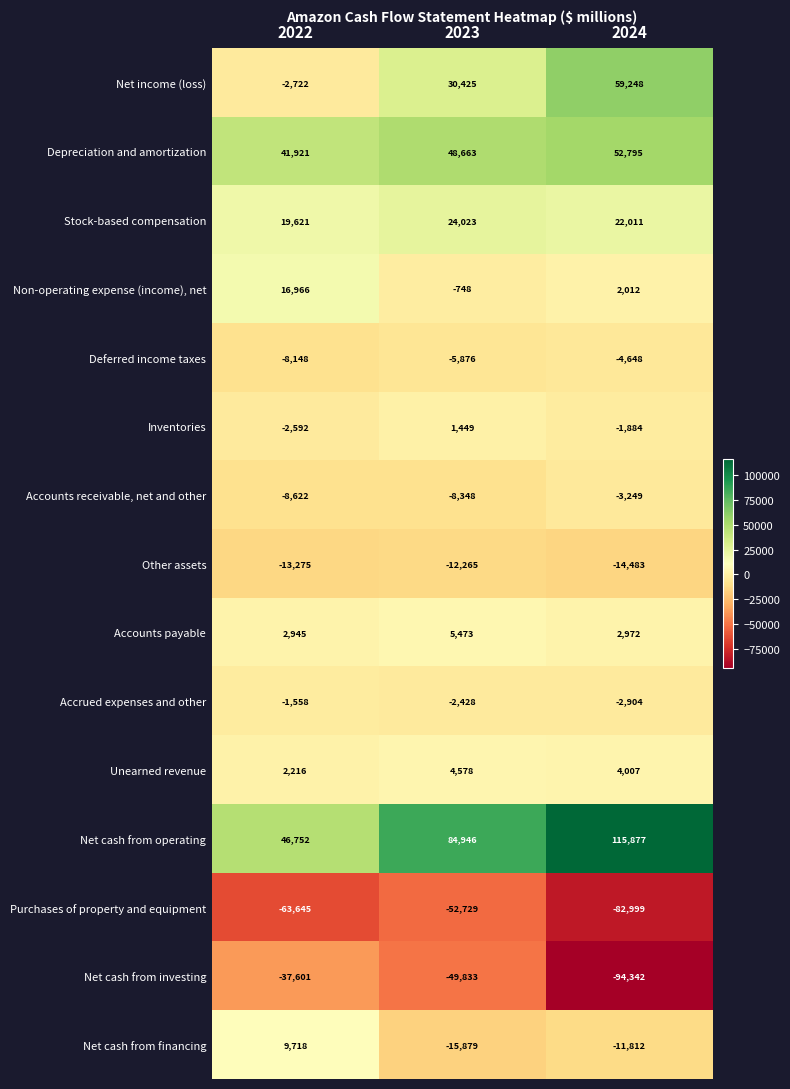

What is the spread (max minus min) of values at 2022?

110397